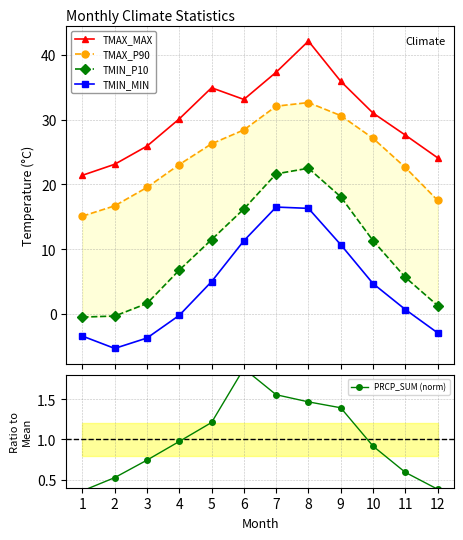

At which label does TMAX_P90 first exceed 26?

5